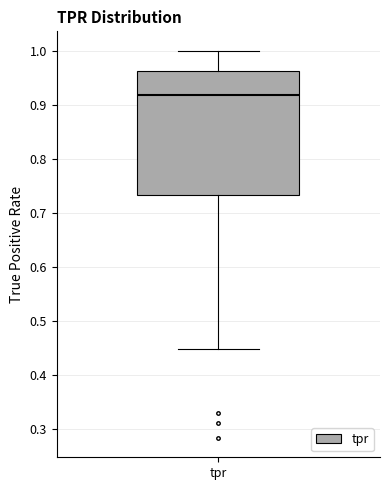

Transcribe this box plot: give where the median line is, the range the box spans, and where the two whiskers end, as read against the y-axis. The values are not printed on the chart, so give them approximately, as read against the axis.

median 0.92, box 0.73 to 0.96, whiskers 0.45 to 1.00